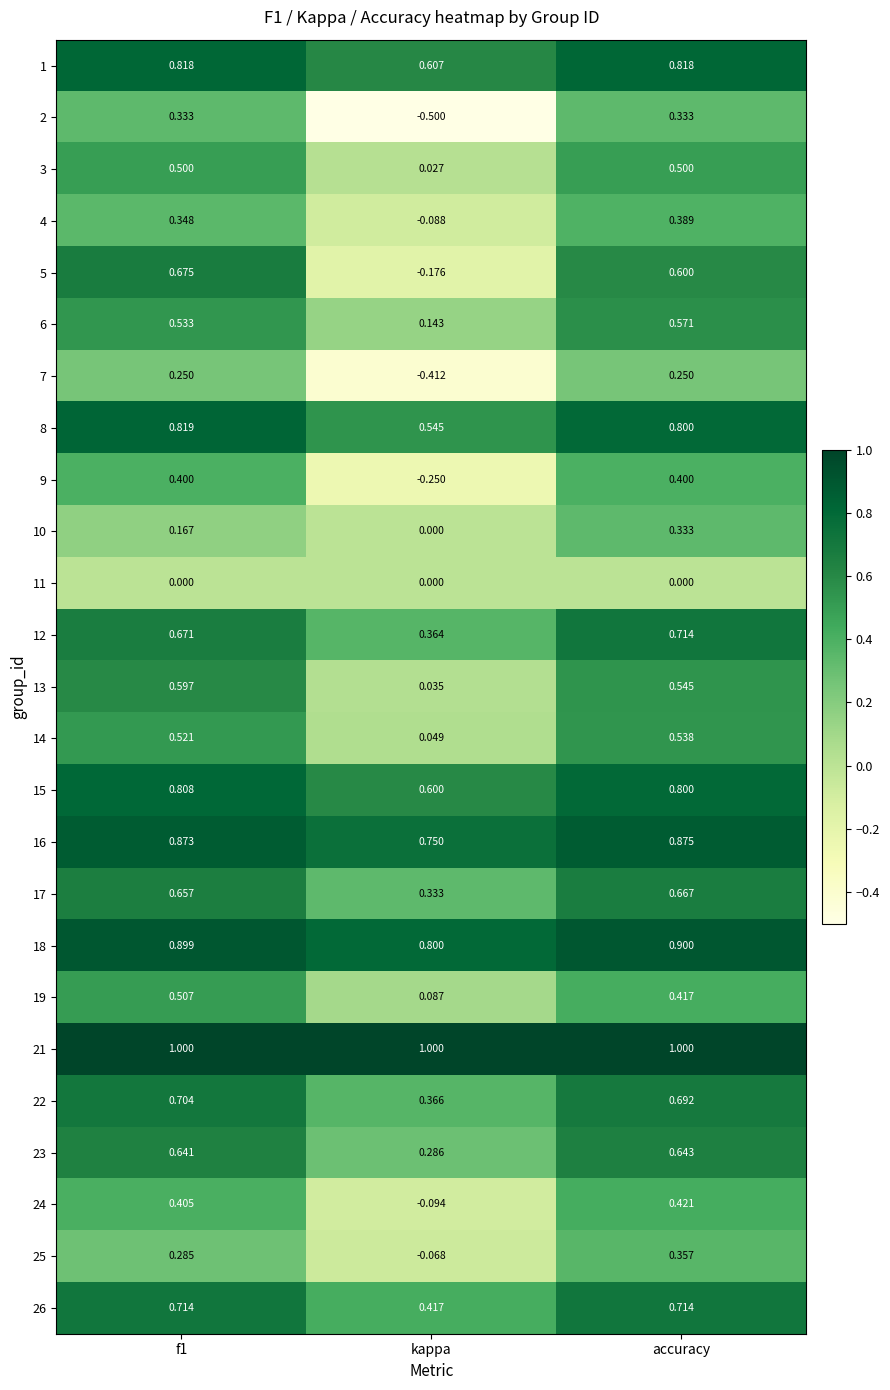

Which category has the lowest value across all series?

kappa